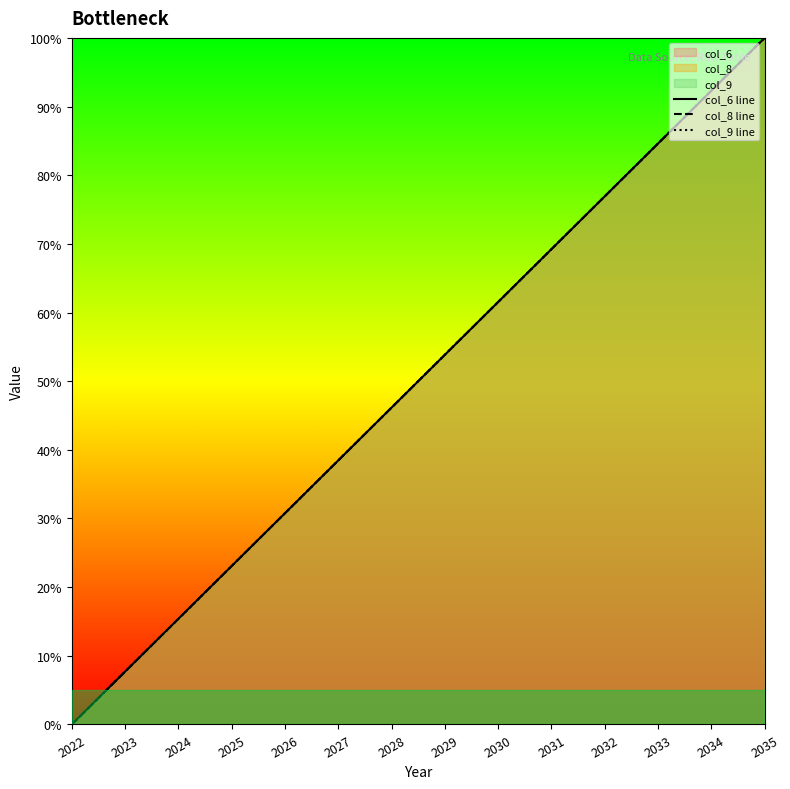

List the labels in order of col_9 line value, largest first.

2035, 2034, 2033, 2032, 2031, 2030, 2029, 2028, 2027, 2026, 2025, 2024, 2023, 2022